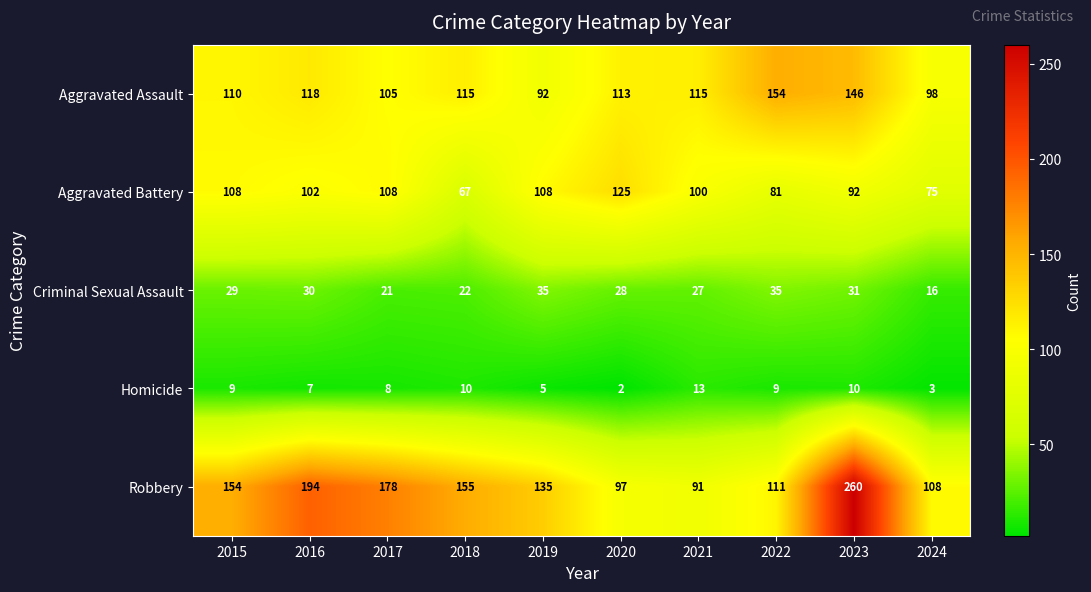

How many values in the Aggravated Battery series are below 102?

5